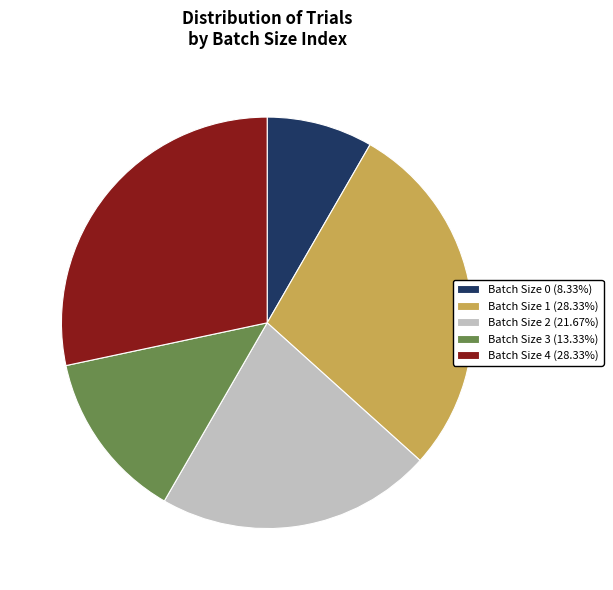

What is the ratio of the value at Batch Size 0 (8.33%) to the value at Batch Size 1 (28.33%)?

0.3